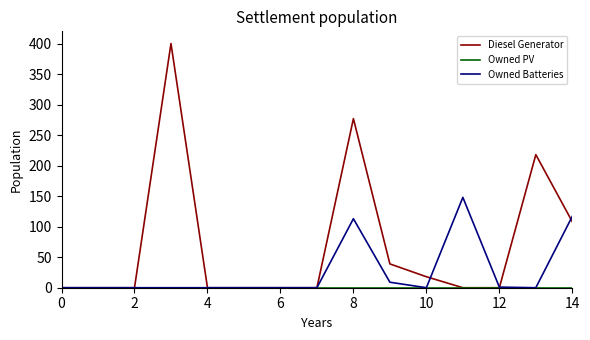

What is the highest value of the Diesel Generator series?

400